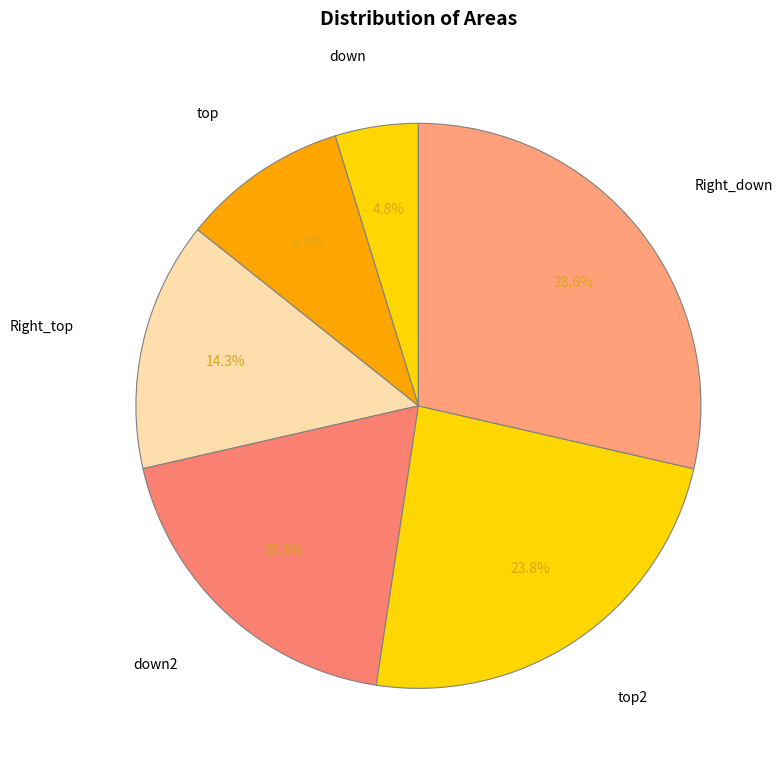

Which category has the biggest portion of the pie?

Right_down